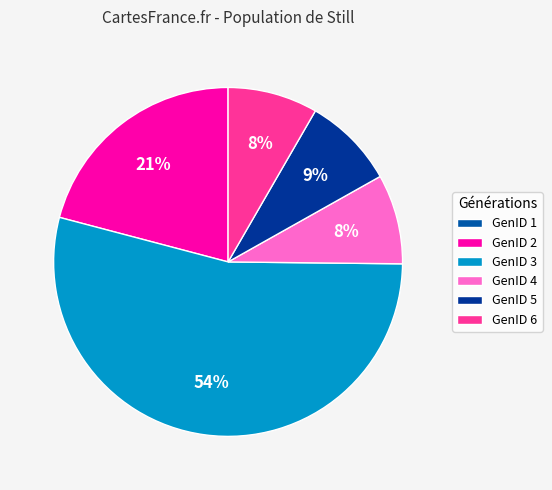

Is GenID 3 the majority of the pie?

Yes